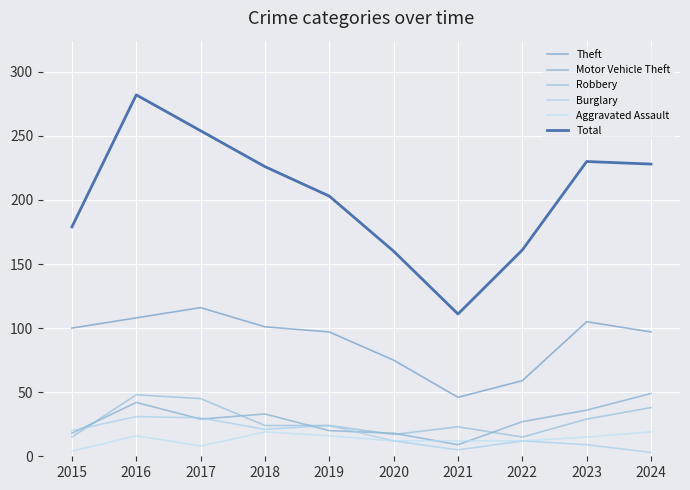

At how many categories does at least one series exceed 237?

2